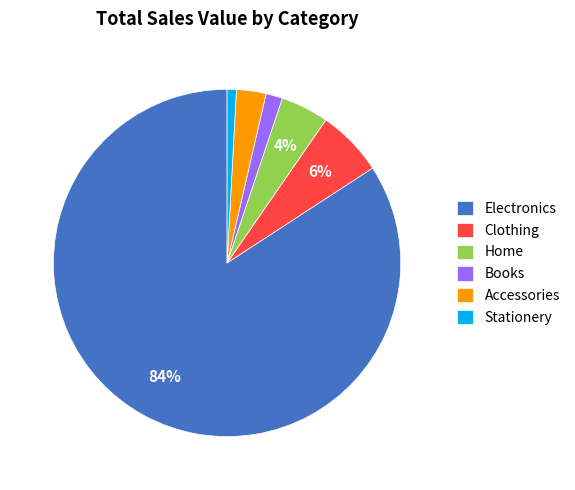

To the nearest percent, what portion does Accessories represent?

3%